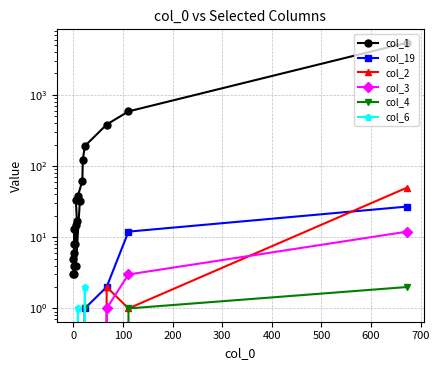

Does the chart display data point markers on the line(s)?

Yes